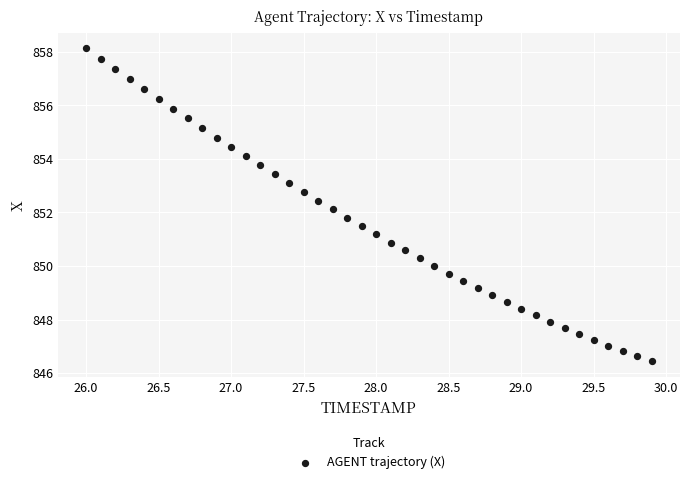

What is the range of Y values (max minus min)?

11.7